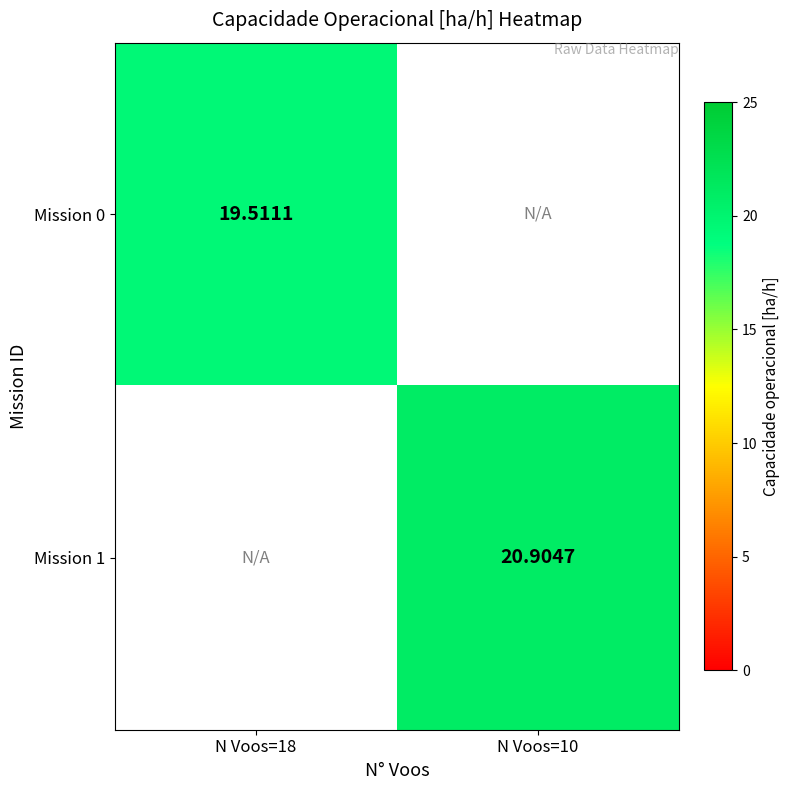

Between N Voos=18 and N Voos=10, which is larger?

N Voos=10